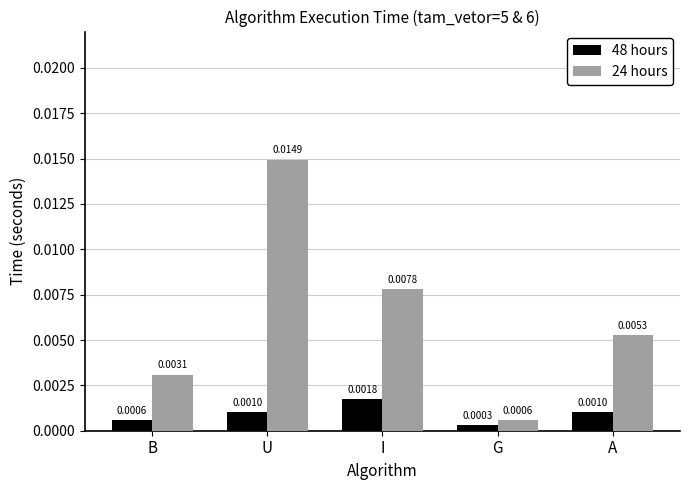

At which category does the chart reach its peak across all series?

U